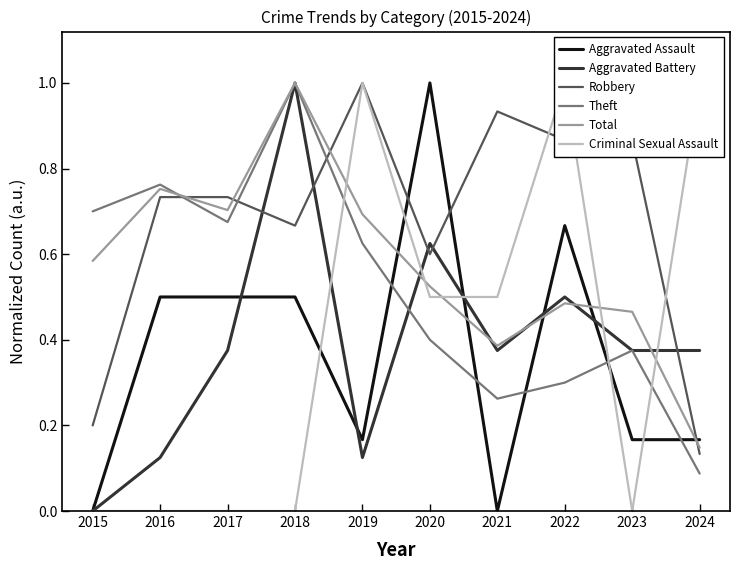

Reading left to right, transcribe all the data shown in this chart.

Aggravated Assault: 2015=0.0	2016=0.5	2017=0.5	2018=0.5	2019=0.2	2020=1.0	2021=0.0	2022=0.7	2023=0.2	2024=0.2
Aggravated Battery: 2015=0.0	2016=0.1	2017=0.4	2018=1.0	2019=0.1	2020=0.6	2021=0.4	2022=0.5	2023=0.4	2024=0.4
Robbery: 2015=0.2	2016=0.7	2017=0.7	2018=0.7	2019=1.0	2020=0.6	2021=0.9	2022=0.9	2023=0.9	2024=0.1
Theft: 2015=0.7	2016=0.8	2017=0.7	2018=1.0	2019=0.6	2020=0.4	2021=0.3	2022=0.3	2023=0.4	2024=0.1
Total: 2015=0.6	2016=0.8	2017=0.7	2018=1.0	2019=0.7	2020=0.5	2021=0.4	2022=0.5	2023=0.5	2024=0.1
Criminal Sexual Assault: 2015=0.0	2016=0.0	2017=0.0	2018=0.0	2019=1.0	2020=0.5	2021=0.5	2022=1.0	2023=0.0	2024=1.0